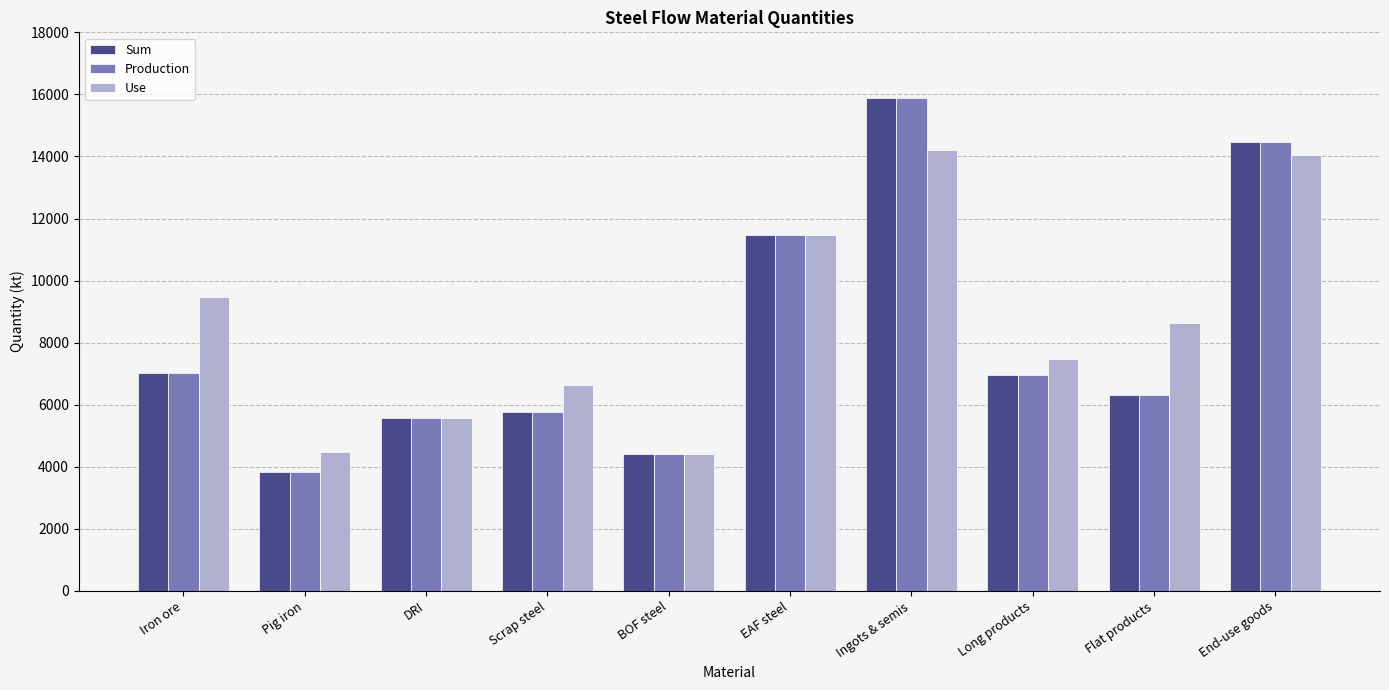

True or false: Production has a value of 3179.7 at Long products.

False